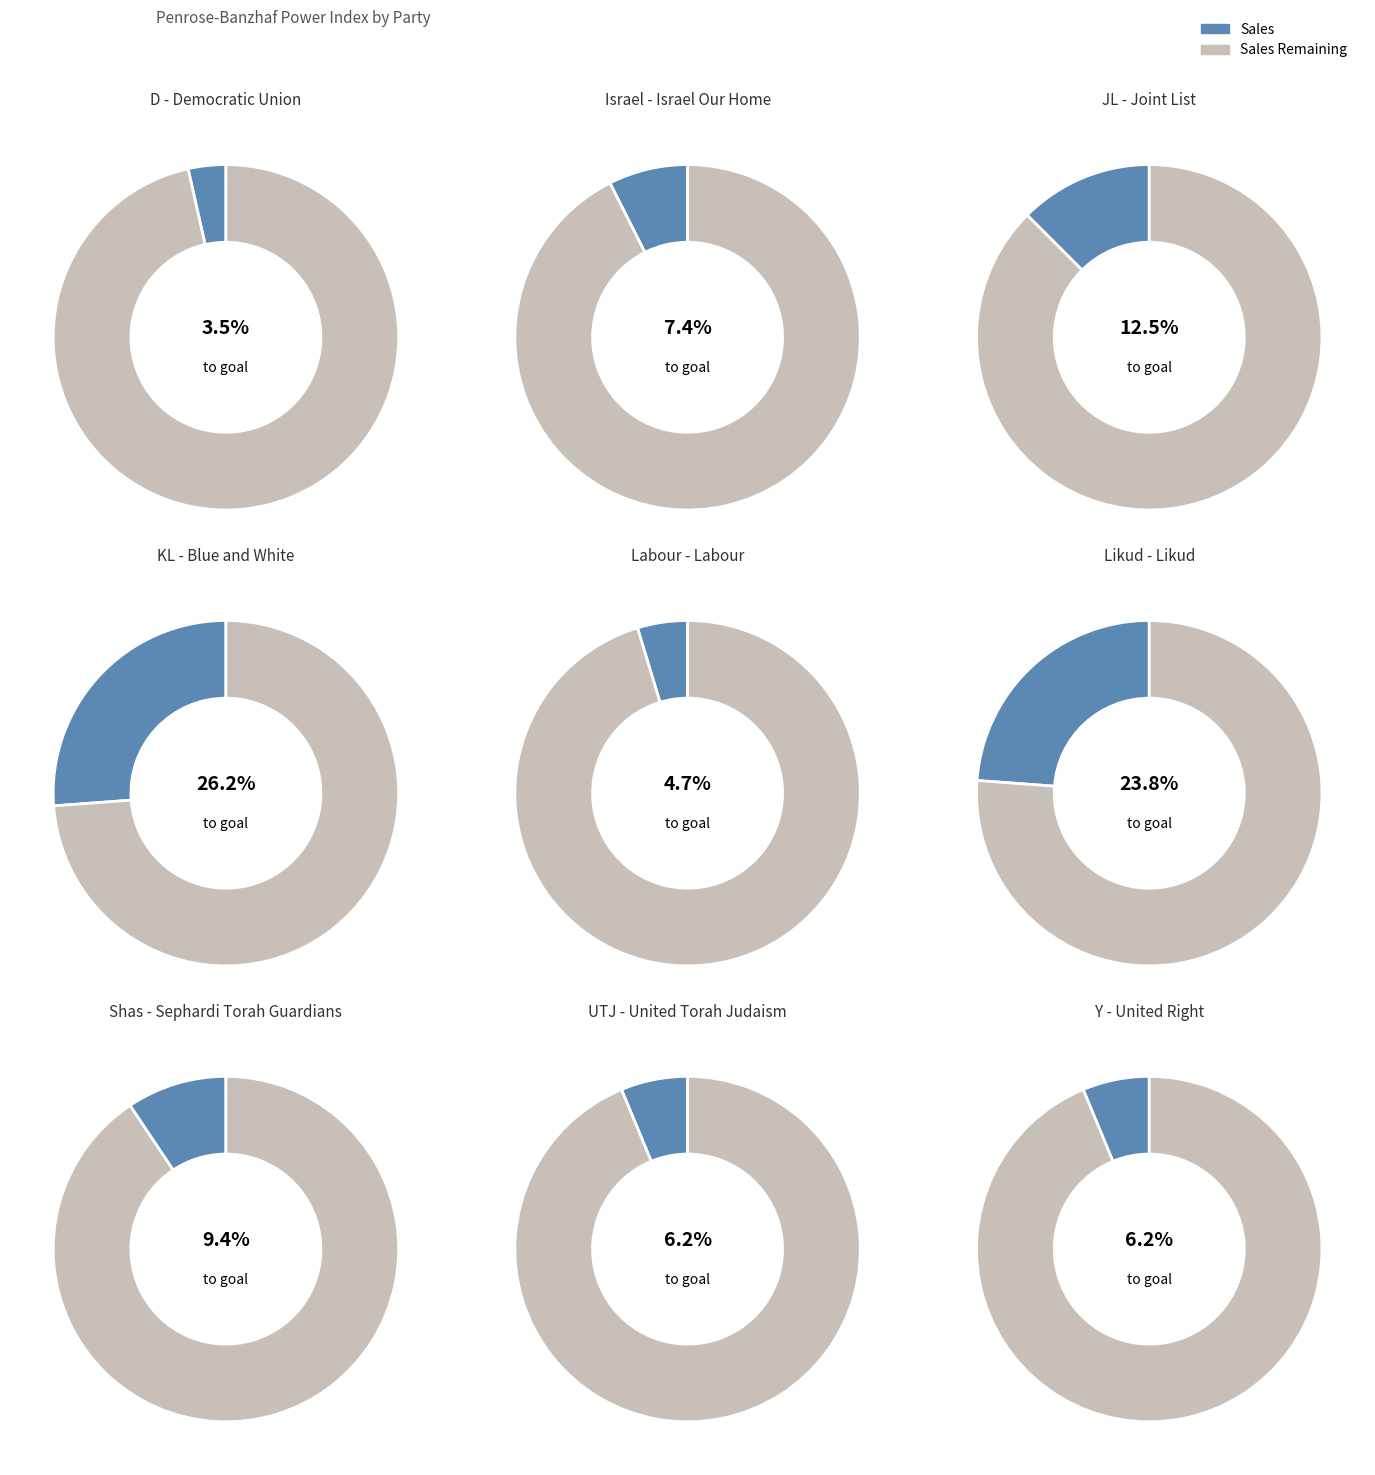

What is the smallest slice in the pie chart?

D - Democratic Union